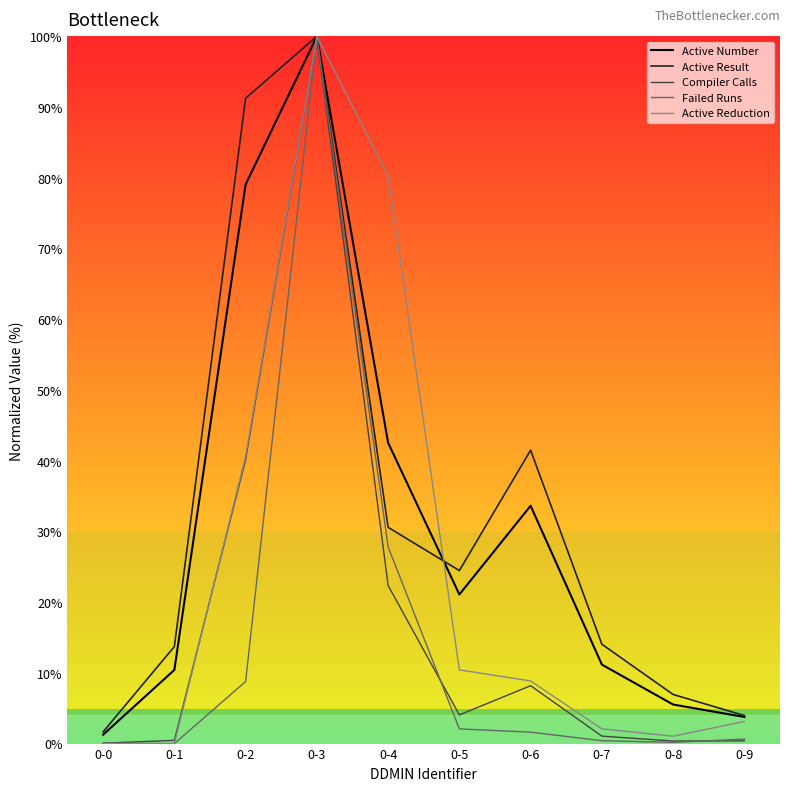

Does the chart have visible grid lines?

No